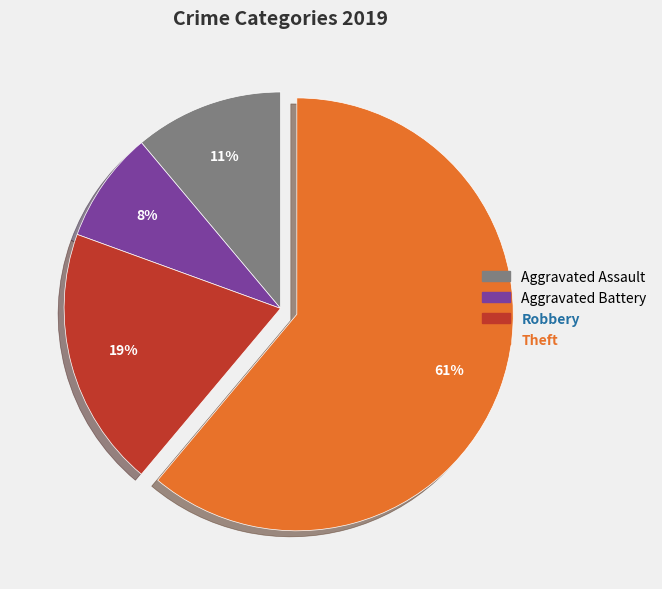

Between Aggravated Battery and Aggravated Assault, which is larger?

Aggravated Assault